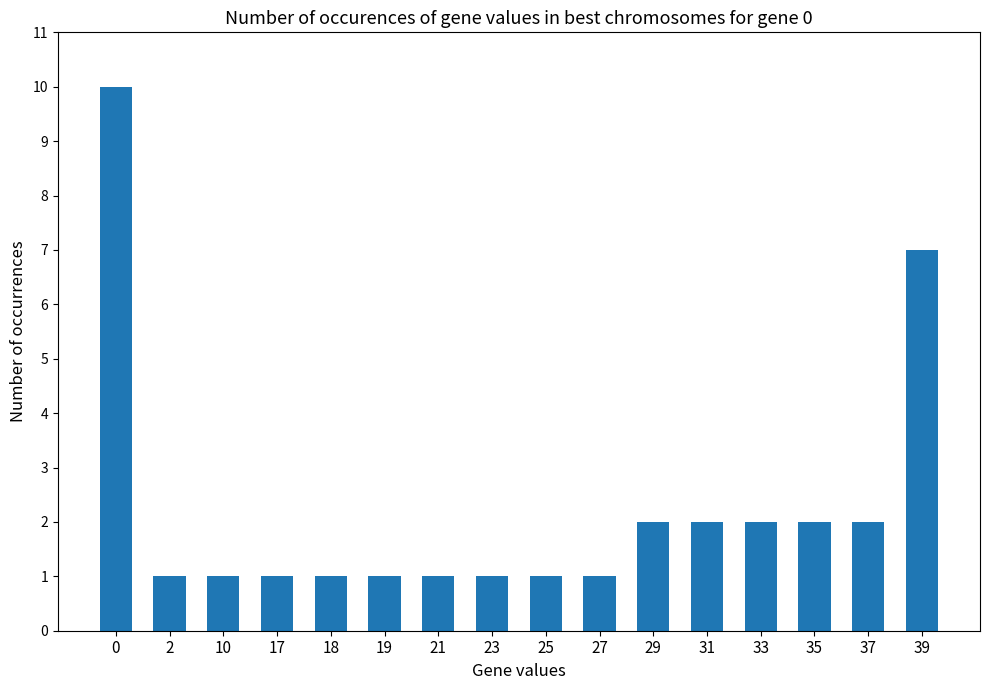

True or false: the data shows 2 at 37.

True